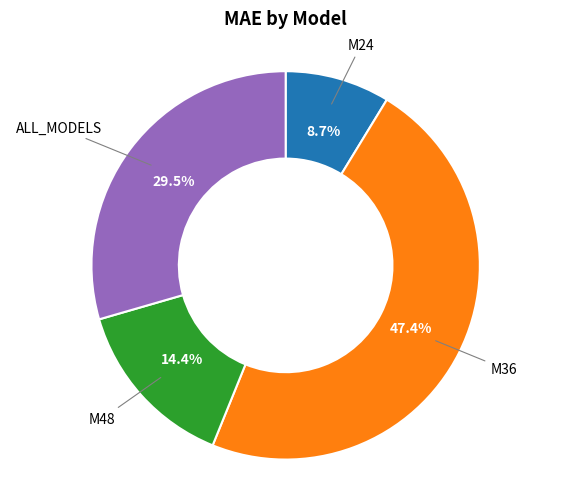

Does any single category account for the majority?

No